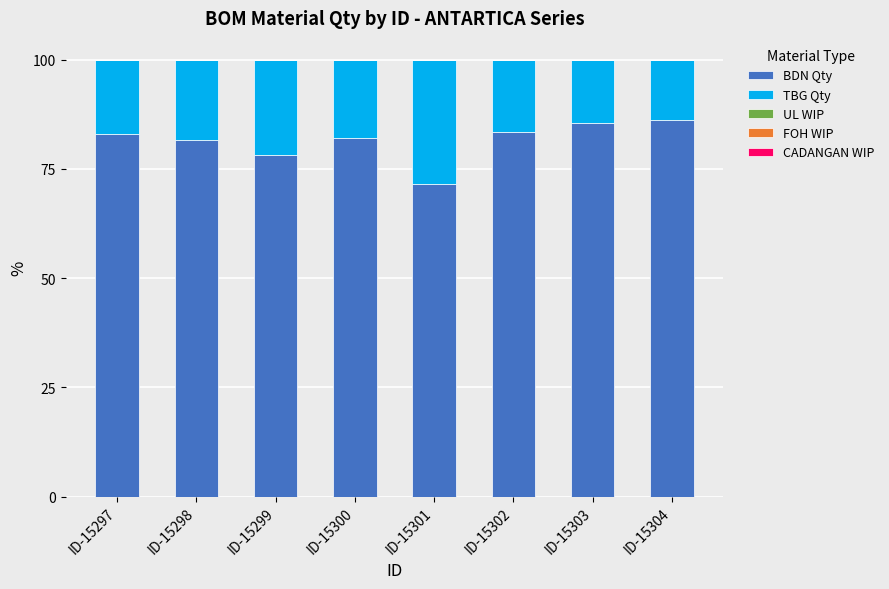

At which label does BDN Qty reach its minimum?

ID-15301